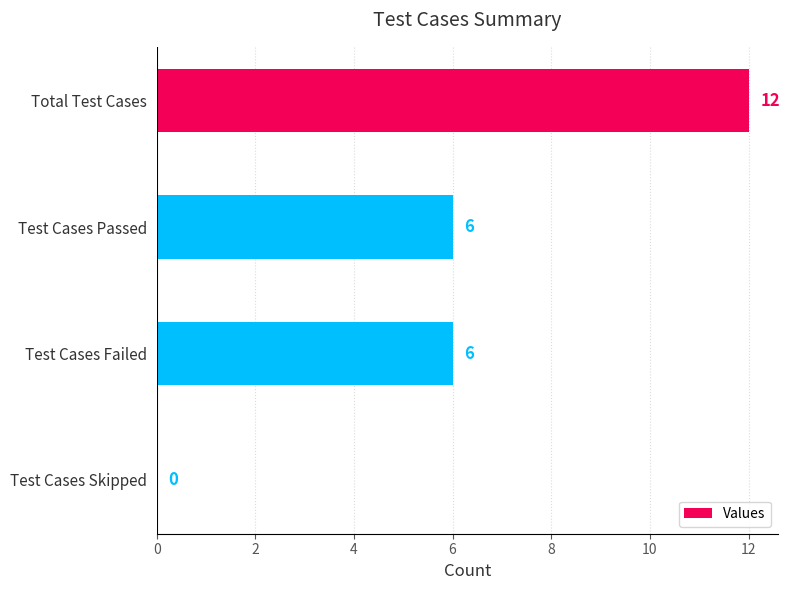

How many values are above zero?

3